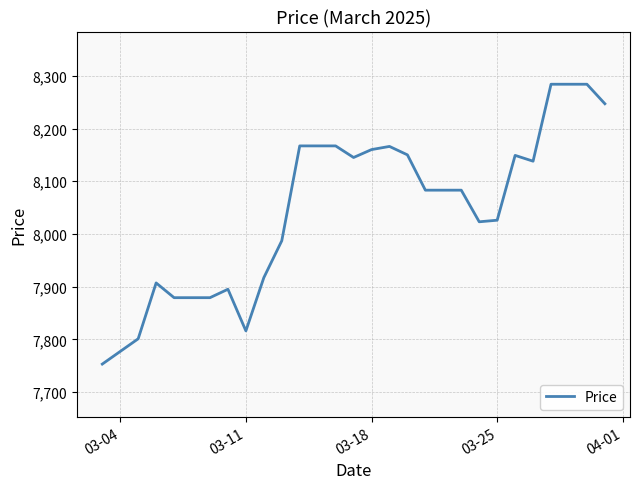

What is the minimum value shown in the chart?

7753